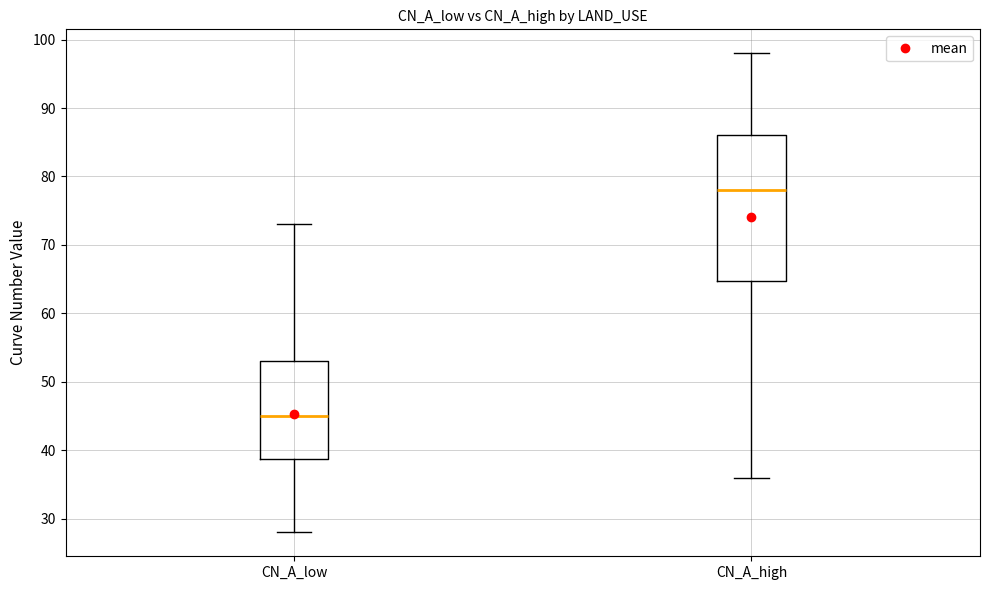

Where is the upper edge of the box for CN_A_low on the y-axis? The values are not printed on the chart, so give them approximately, as read against the axis.

53